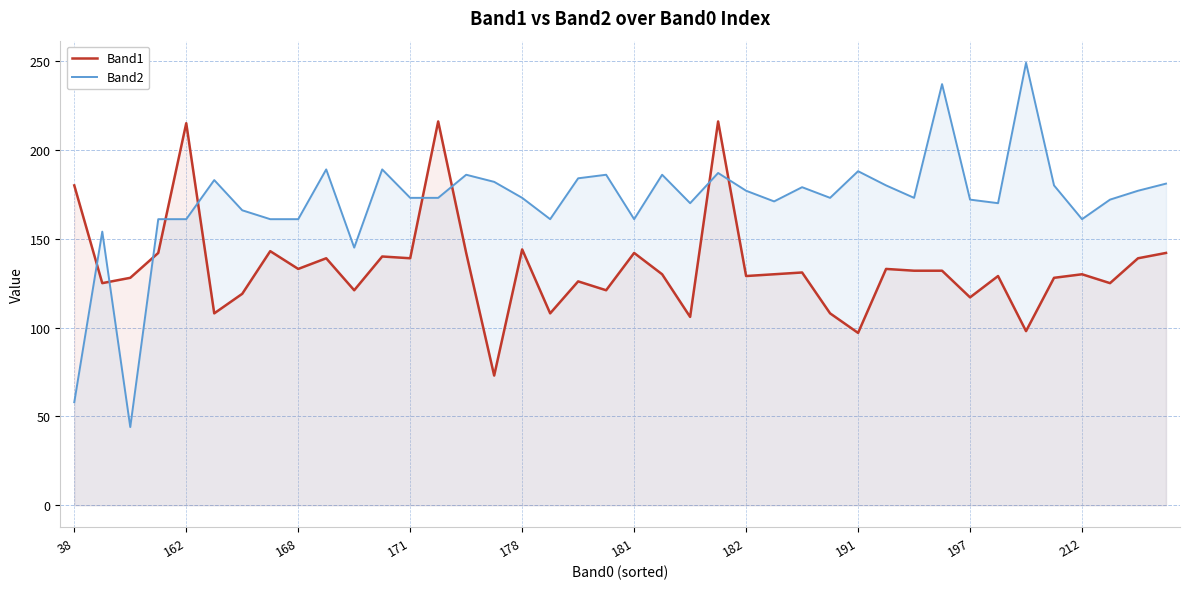

At 191, list the series in order from smallest to largest.

Band1, Band2